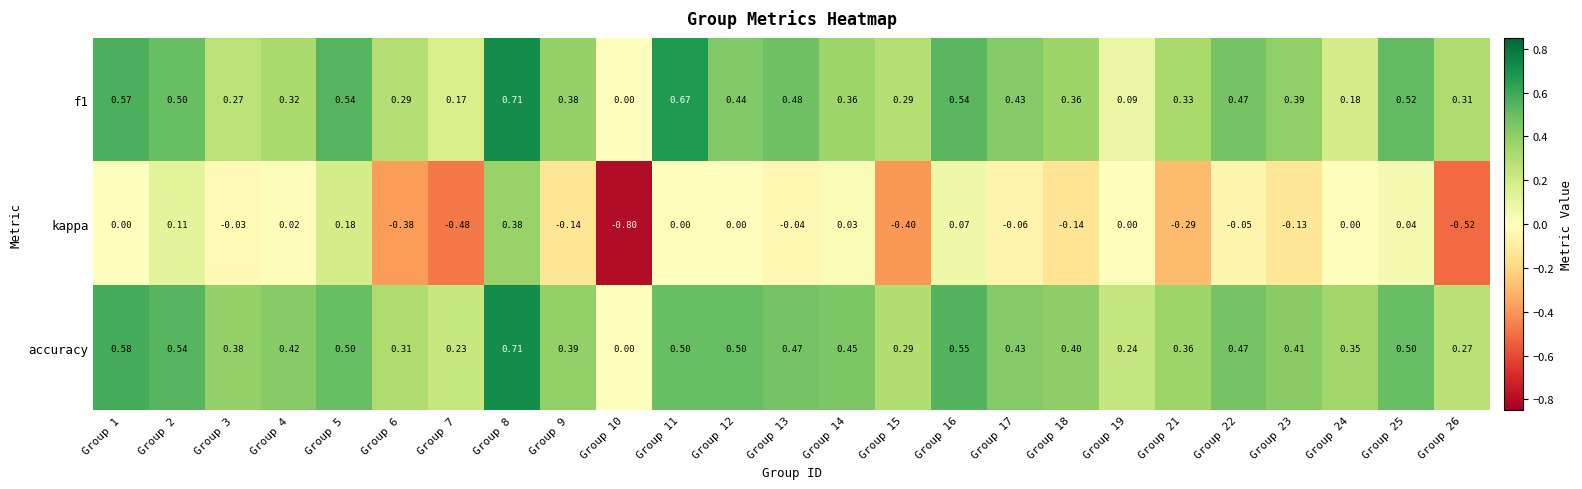

How many data points does each series have?

25